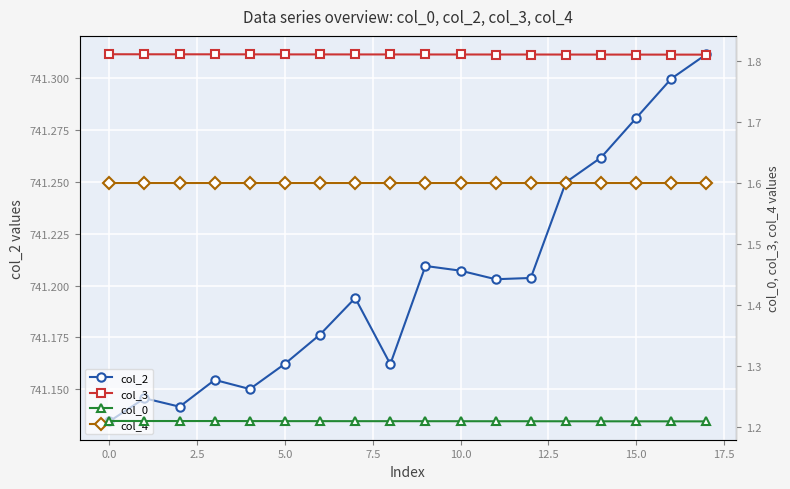

How many col_2 values are between 741 and 742?

18